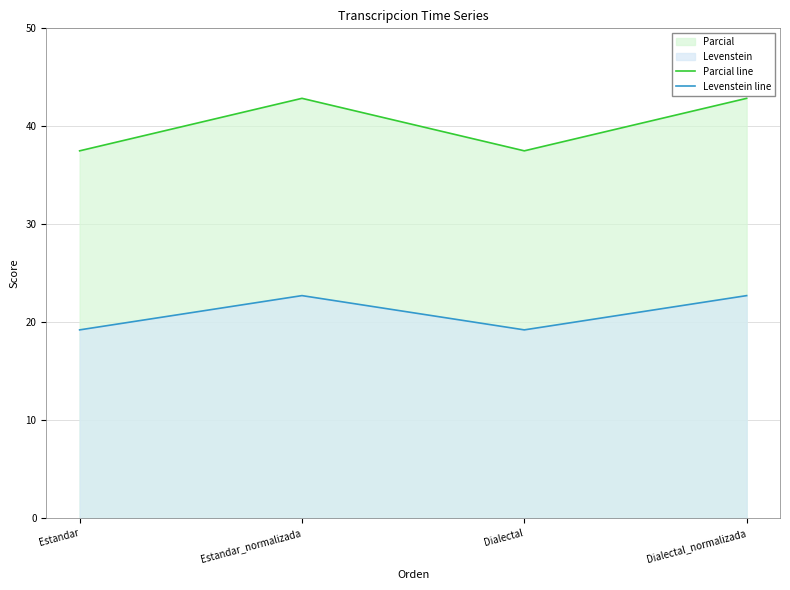

The value of Parcial line at Dialectal_normalizada is 27.3. True or false?

False